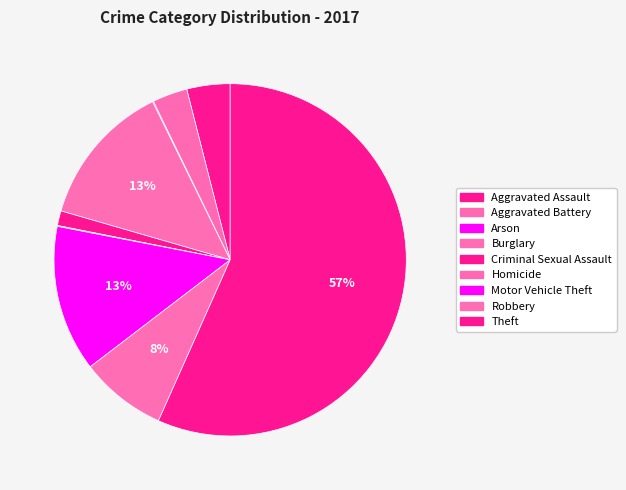

Does Theft represent more than half of the total?

Yes